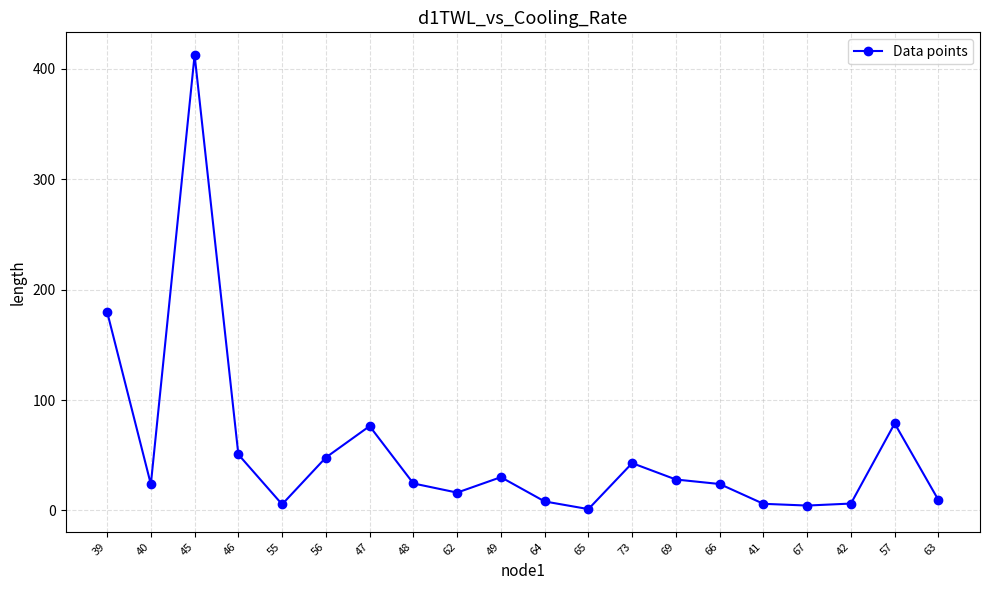

True or false: there are more than 0 points higher than both neighbors.

True